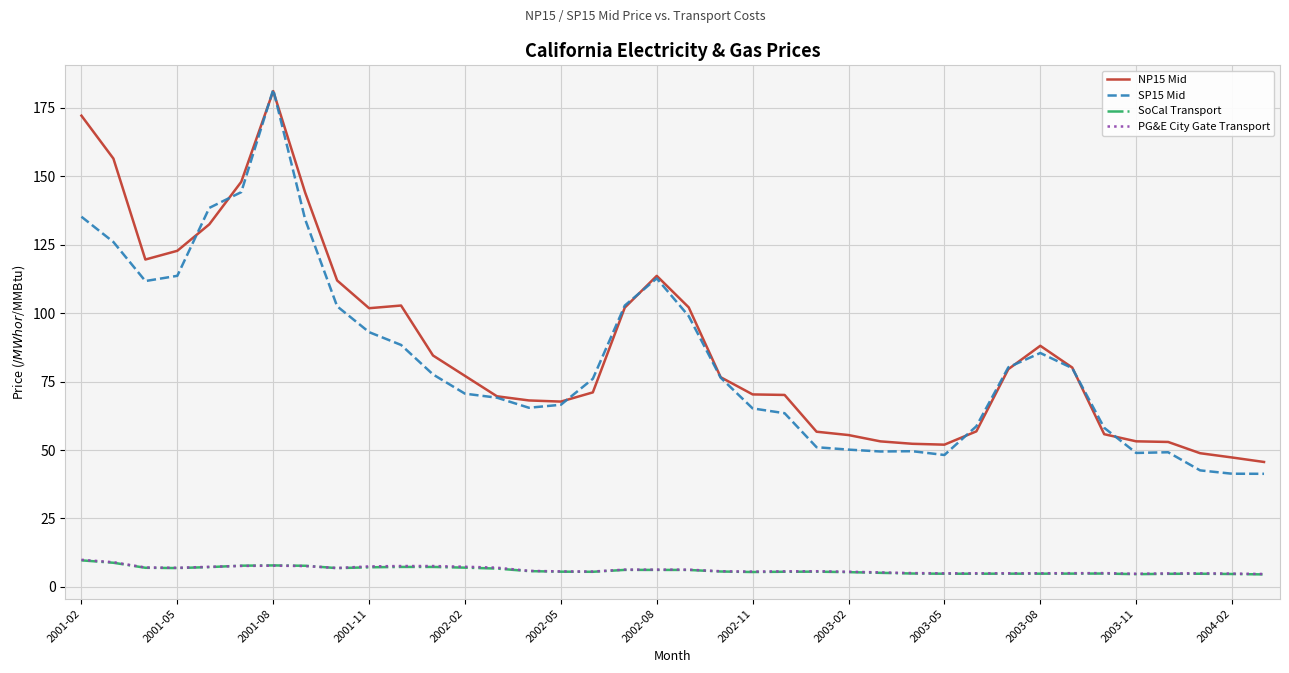

What is the maximum value shown in the chart?

181.6